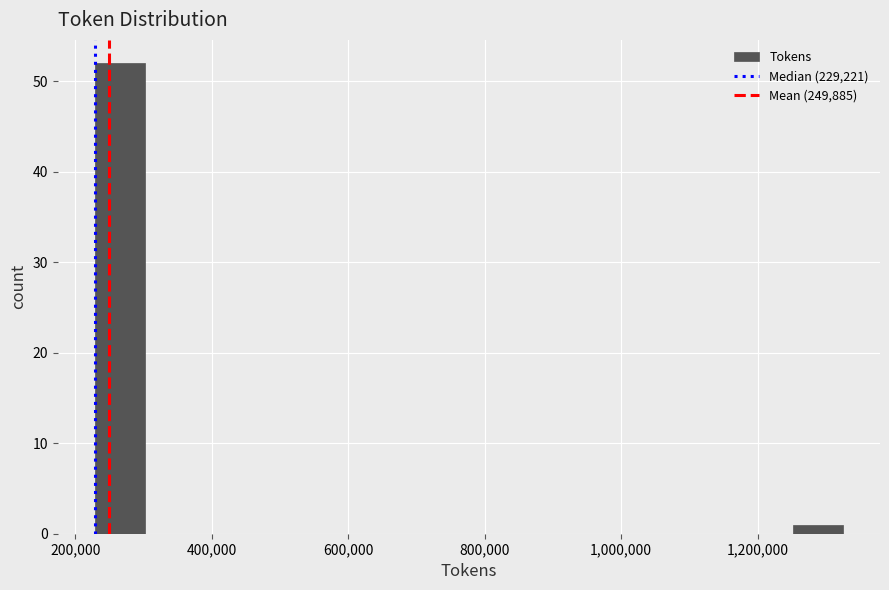

Around what value on the x-axis is the tallest bar? Give the approximate position of its centre, as read against the axis.

260000